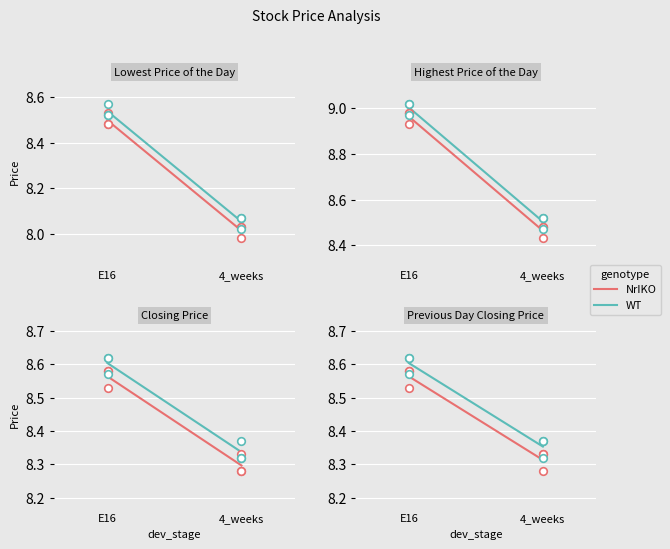

Which series has the largest Y range (max minus min)?

NrIKO